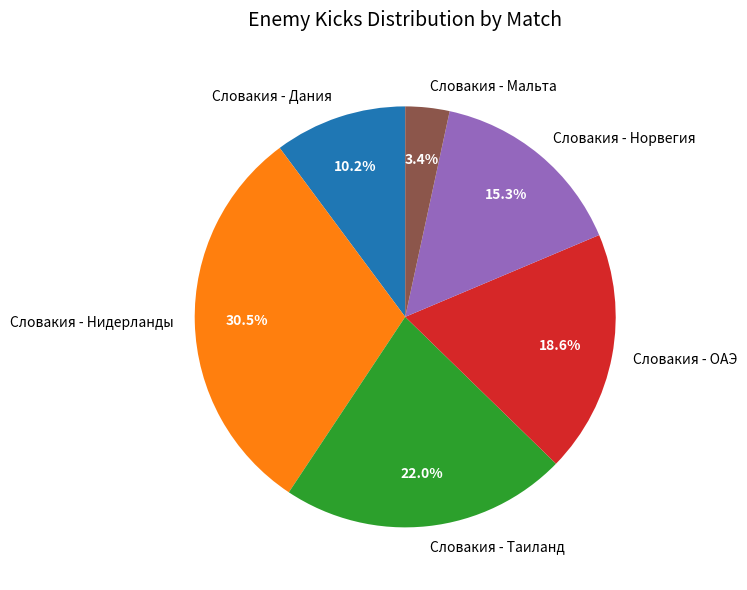

Rank the categories by value from lowest to highest.

Словакия - Мальта, Словакия - Дания, Словакия - Норвегия, Словакия - ОАЭ, Словакия - Таиланд, Словакия - Нидерланды